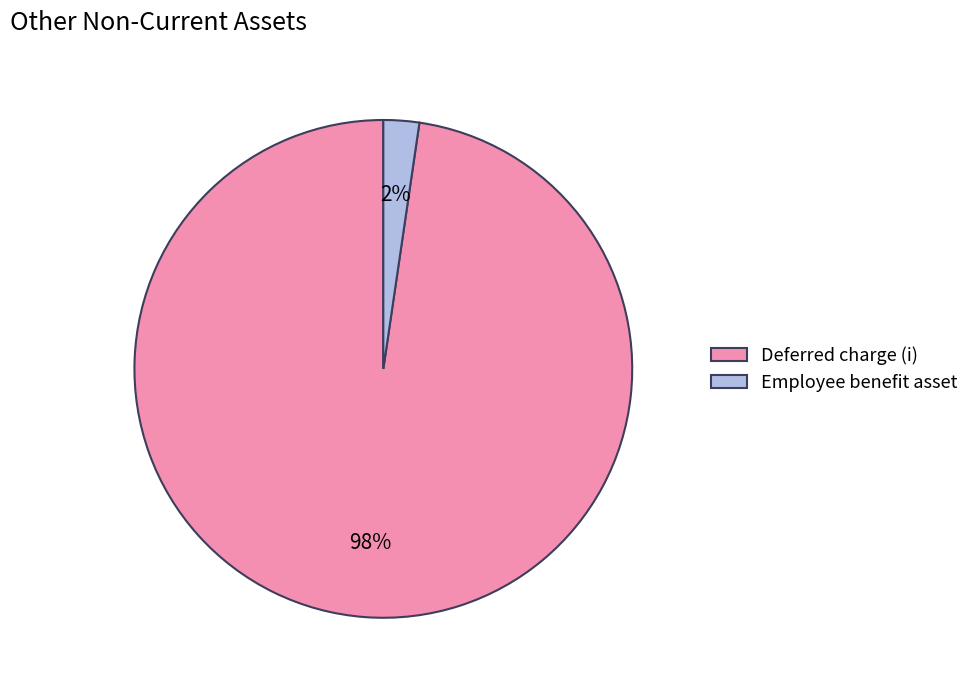

True or false: Employee benefit asset accounts for 2% of the total.

True